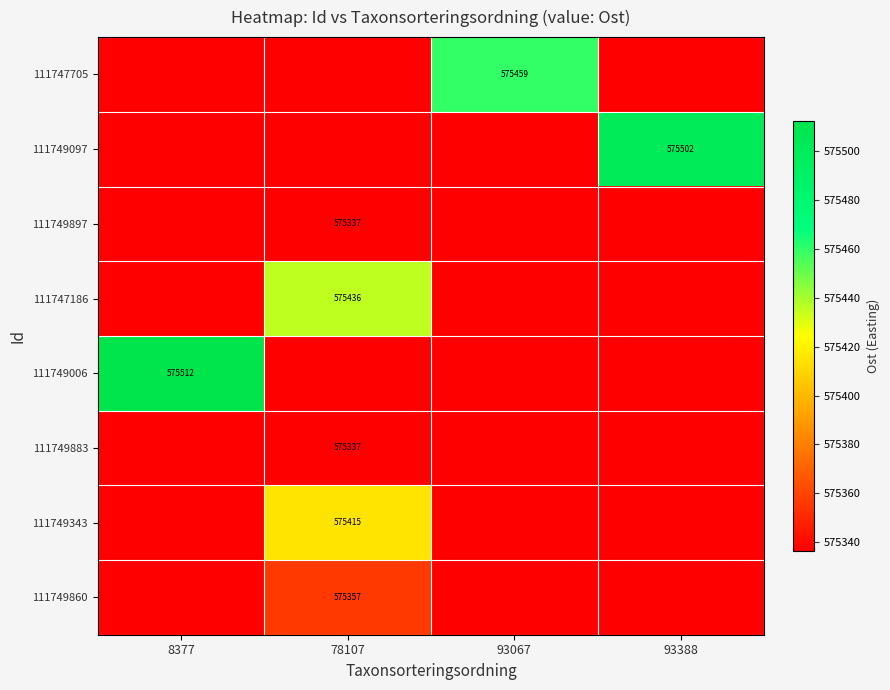

At how many categories does at least one series exceed 575420?

4